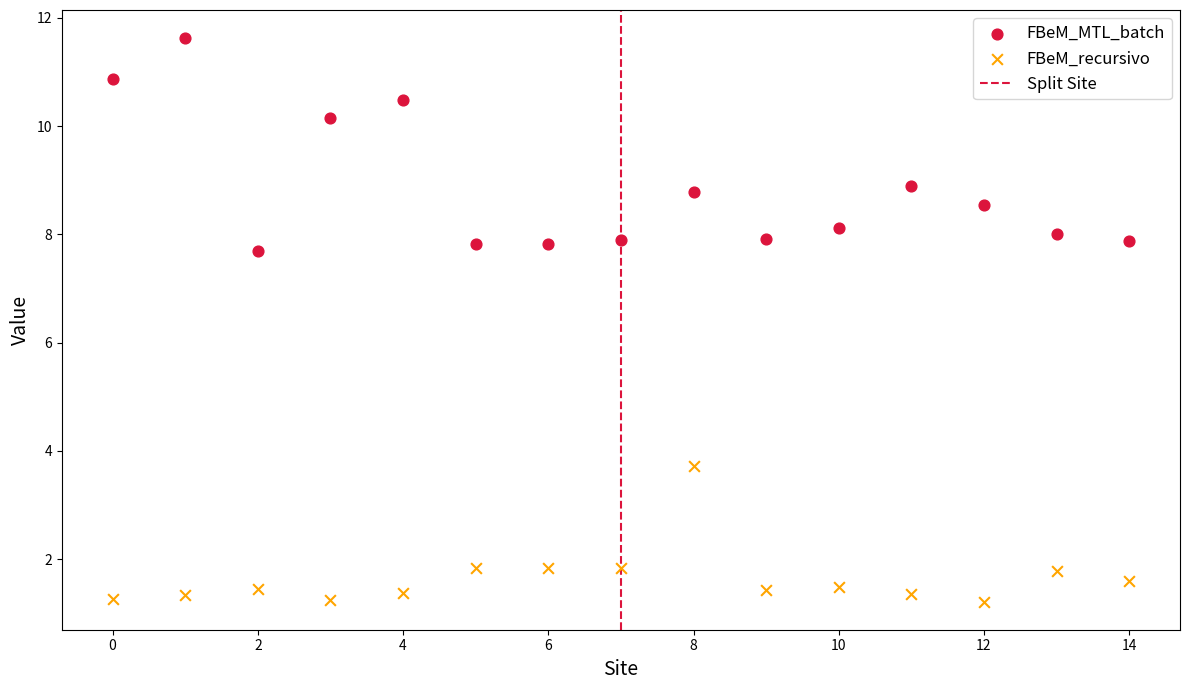

Which series has the largest Y range (max minus min)?

FBeM_MTL_batch